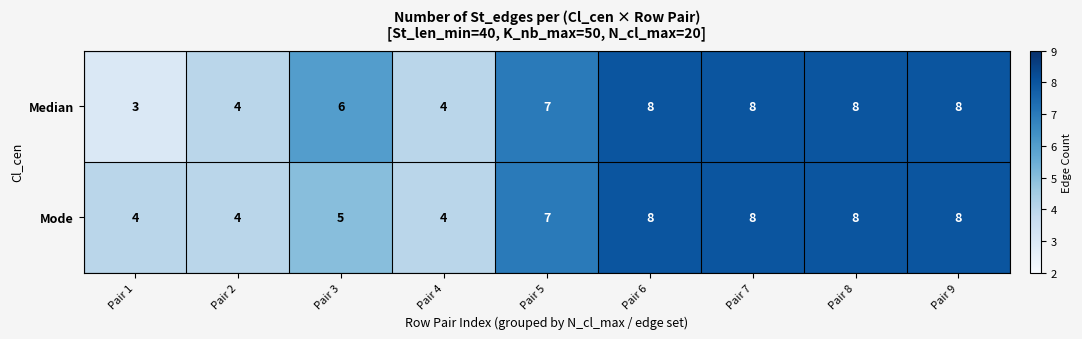

What is the approximate value of Mode at Pair 1?

4